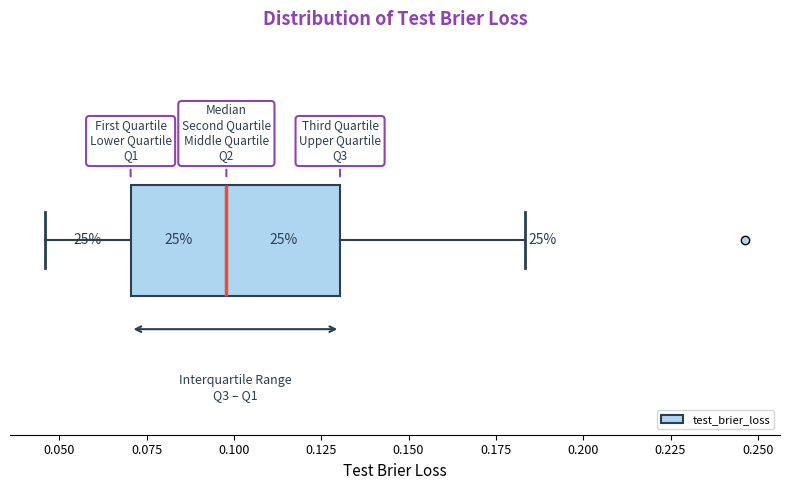

Read this box plot against the x-axis: the position of the median line, the range covered by the box, and the ends of both whiskers. The values are not printed on the chart, so give them approximately, as read against the axis.

median 0.100, box 0.070 to 0.130, whiskers 0.045 to 0.185